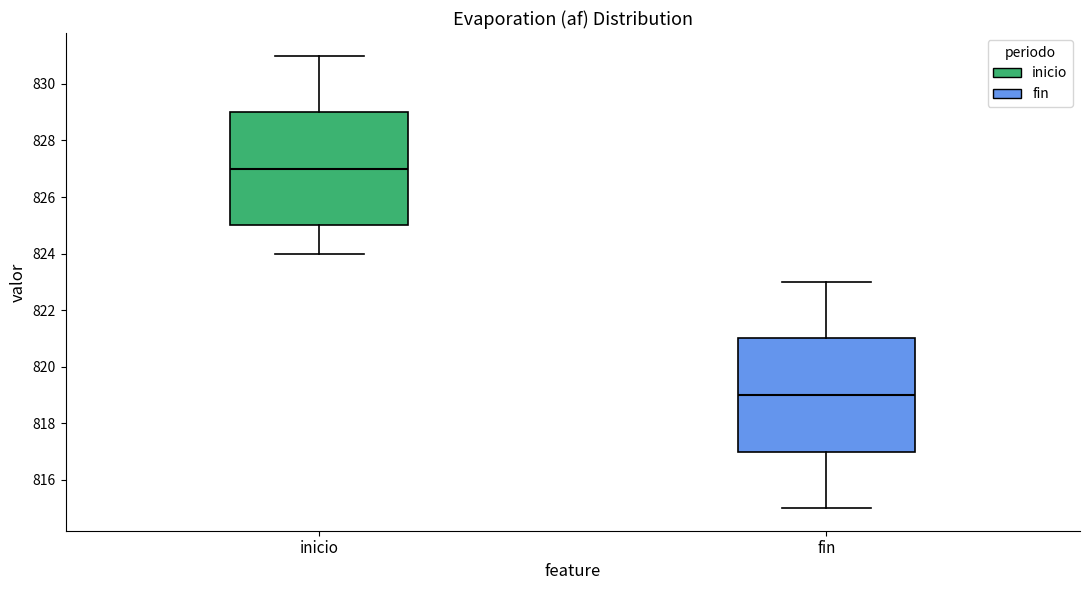

Reading left to right, transcribe this box plot: for each box, give where its median line is, the range the box spans, and where its two whiskers end, as read against the y-axis. The values are not printed on the chart, so give them approximately, as read against the axis.

inicio: median 827, box 825 to 829, whiskers 824 to 831
fin: median 819, box 817 to 821, whiskers 815 to 823